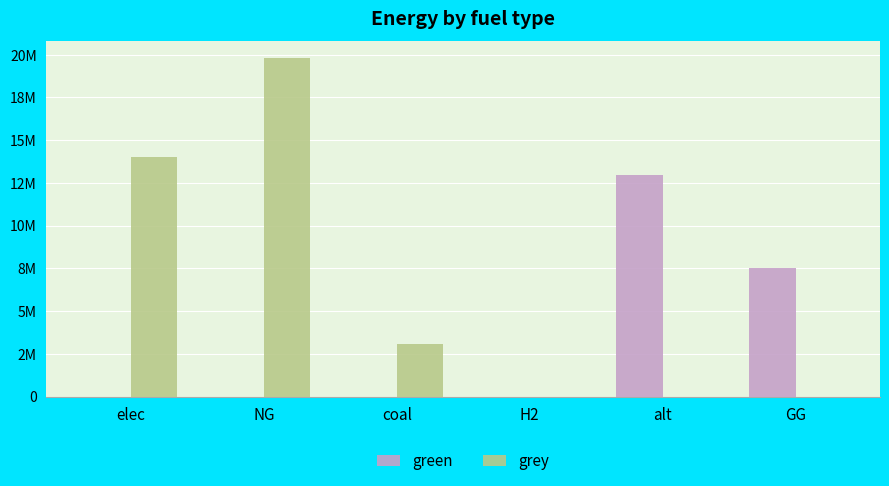

Are the bars grouped side by side (vs. stacked)?

Yes